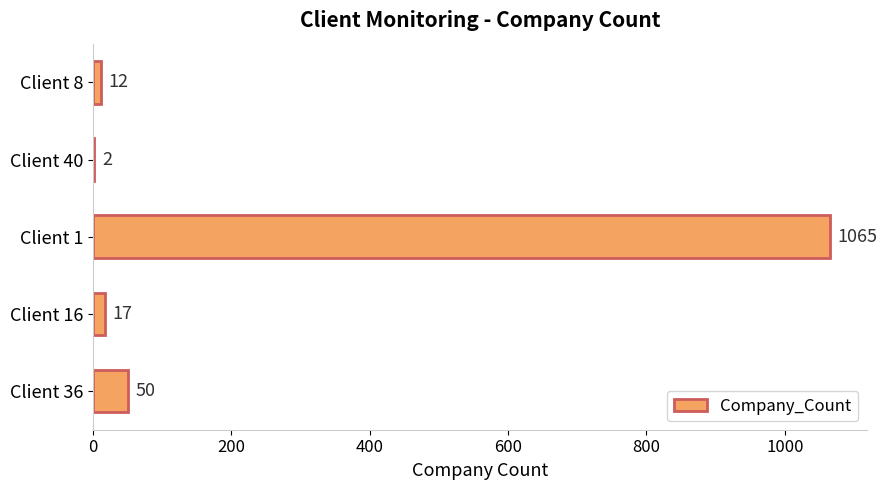

Reading bottom to top, what are all the values shown in this chart?

Client 36=50	Client 16=17	Client 1=1065	Client 40=2	Client 8=12